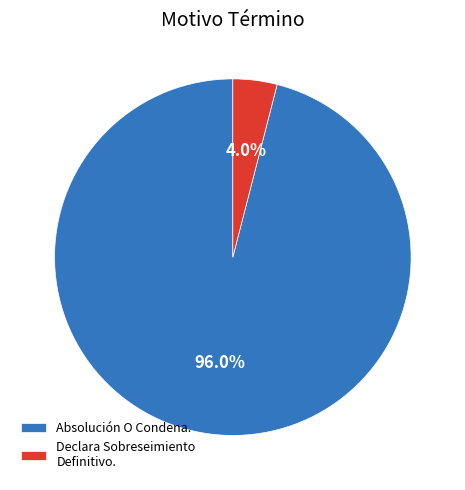

Approximately how many times larger is the value at Absolución O Condena. compared to Declara Sobreseimiento Definitivo.?

24.0